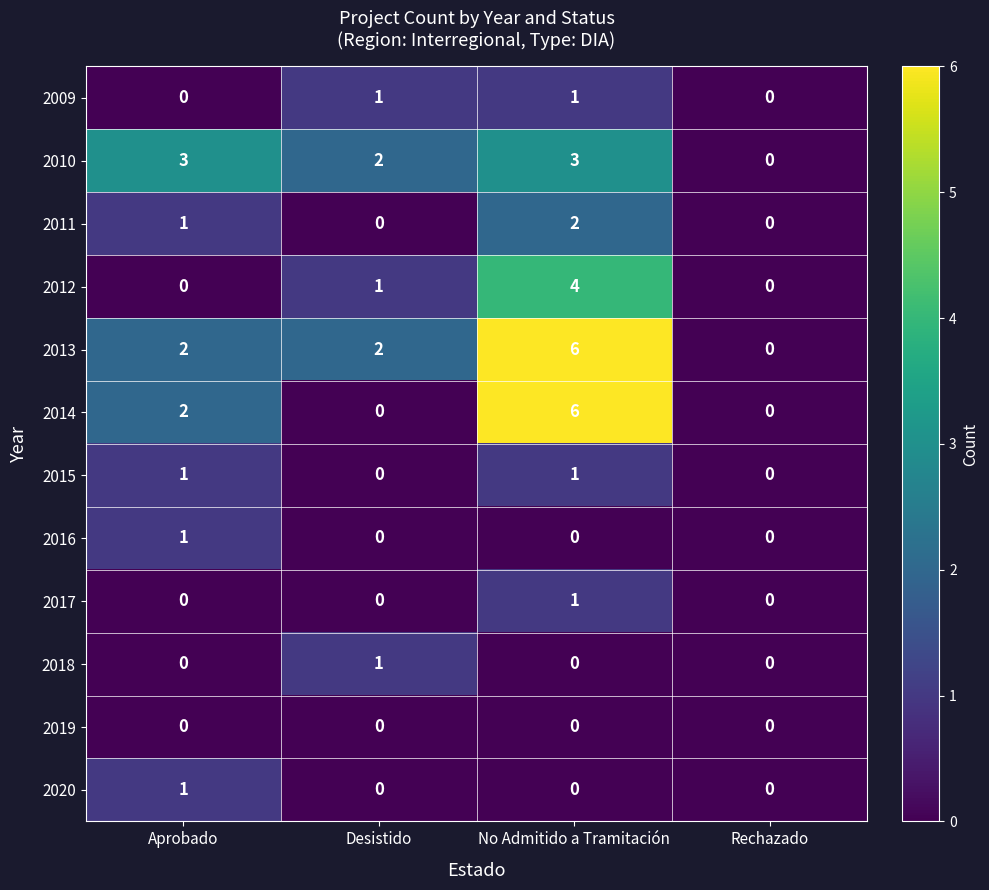

What is the difference between the second highest and minimum values in the 2010 series?

3